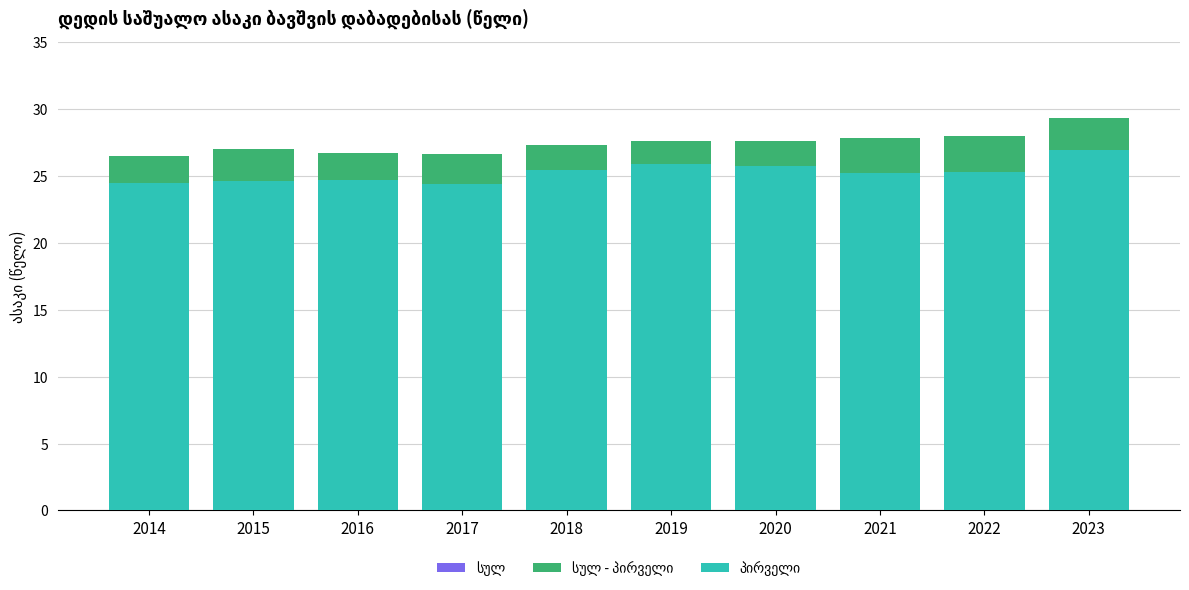

What is the value of the პირველი bar at the 5th from the left?

25.4